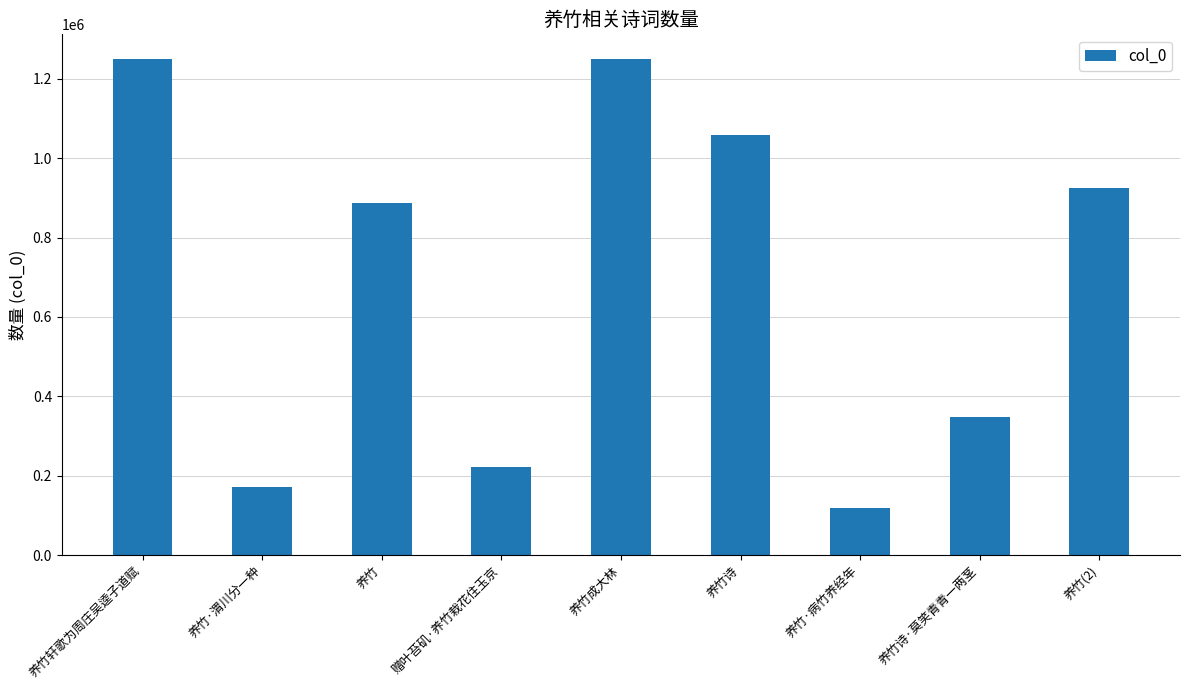

True or false: the data shows 887824 at 养竹.

True